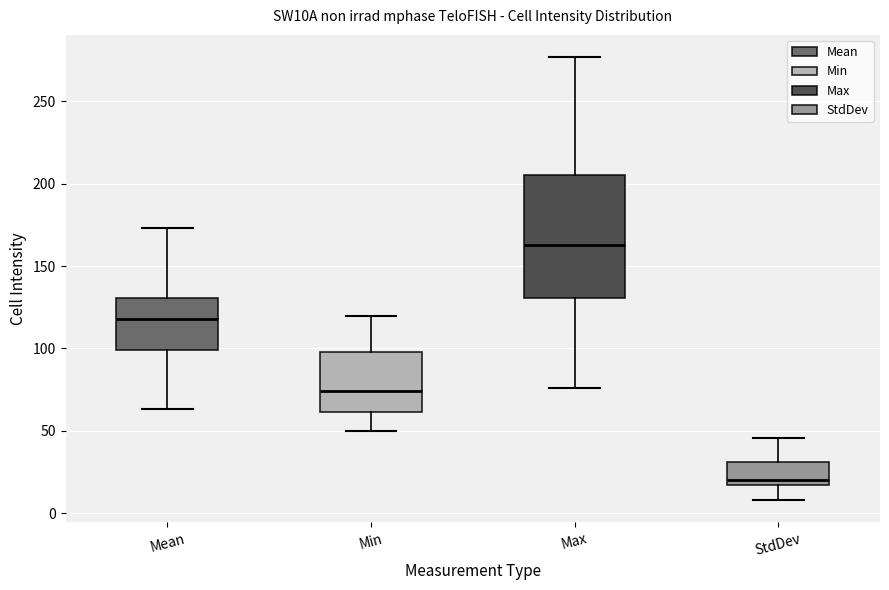

Which box has the lowest median line?

StdDev